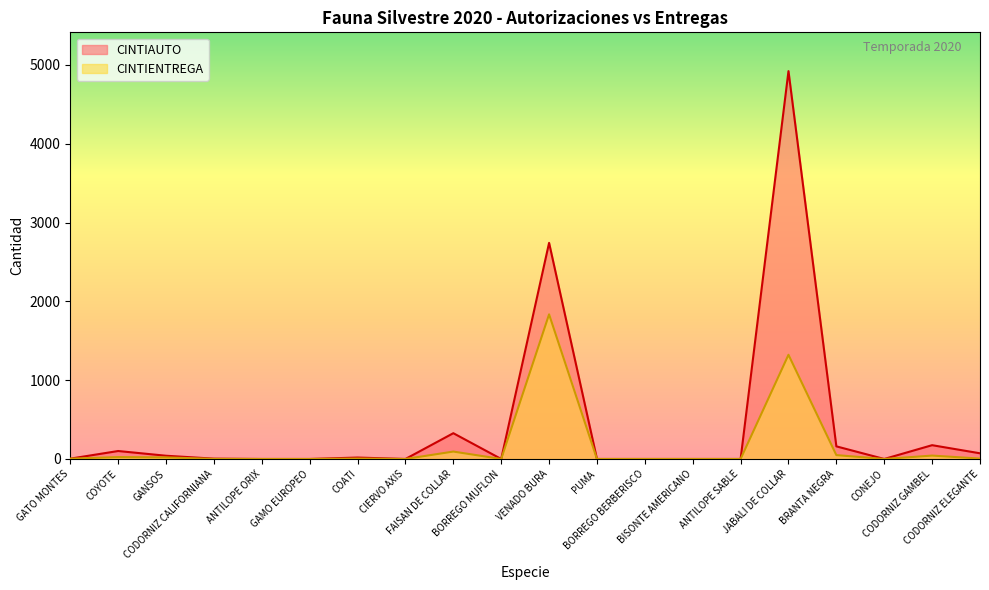

What position from the left is BISONTE AMERICANO?

14